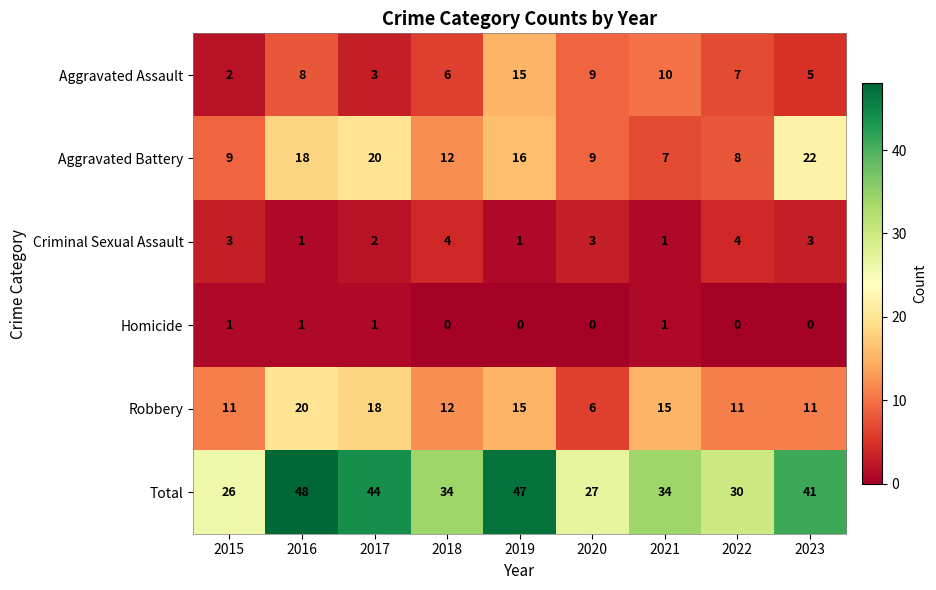

Which series changed the most between 2020 and 2021?

Robbery